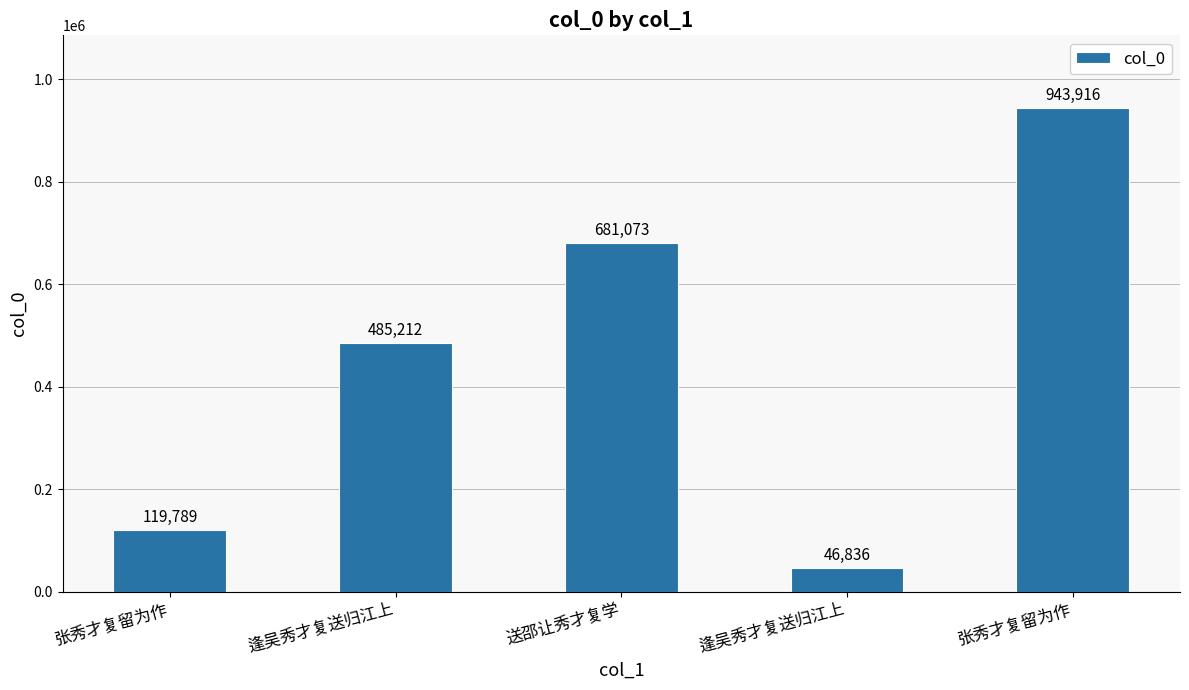

List the labels in order of value, largest first.

张秀才复留为作, 送邵让秀才复学, 逢吴秀才复送归江上, 张秀才复留为作, 逢吴秀才复送归江上